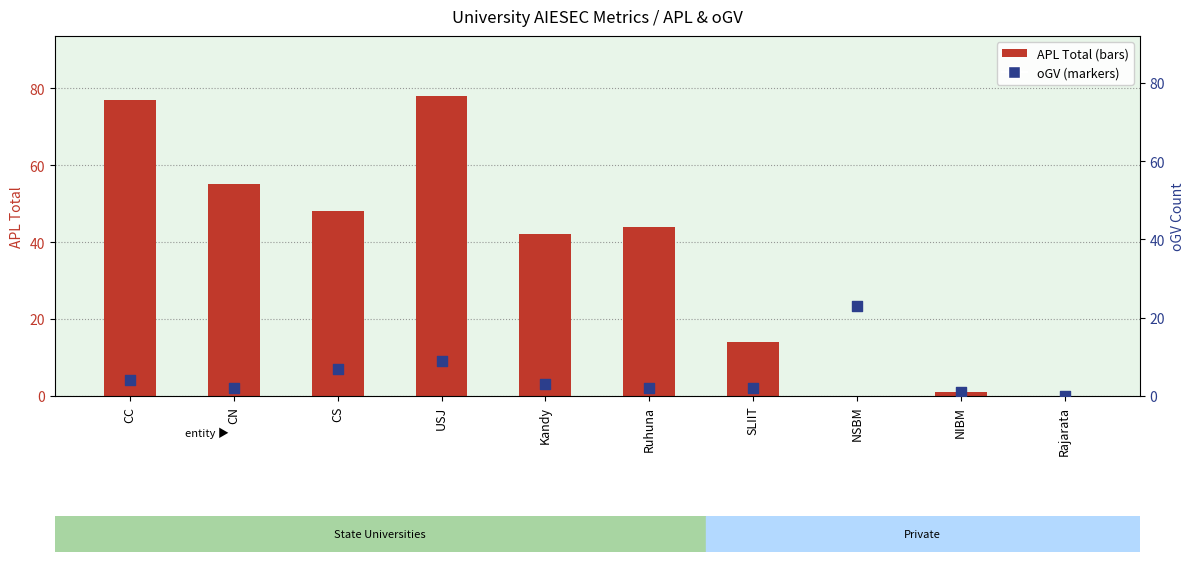

What are all the series names shown in the legend?

APL Total, oGV